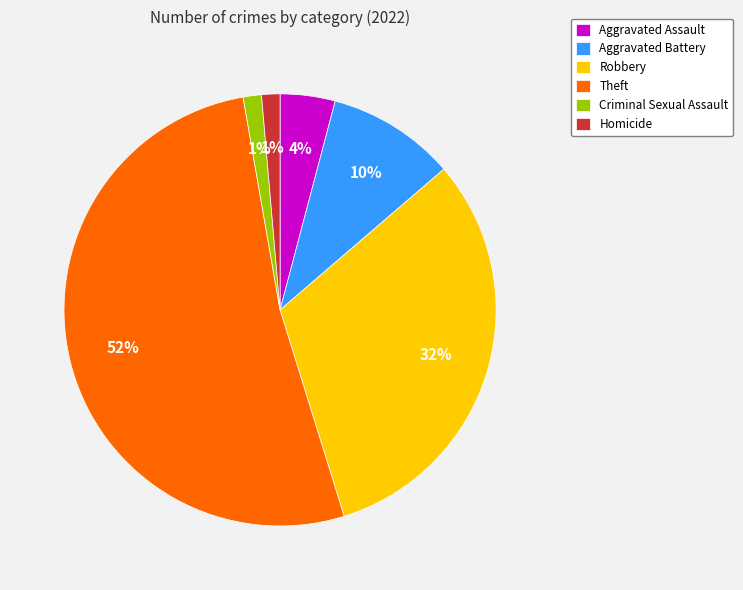

Count the number of slices in the pie.

6